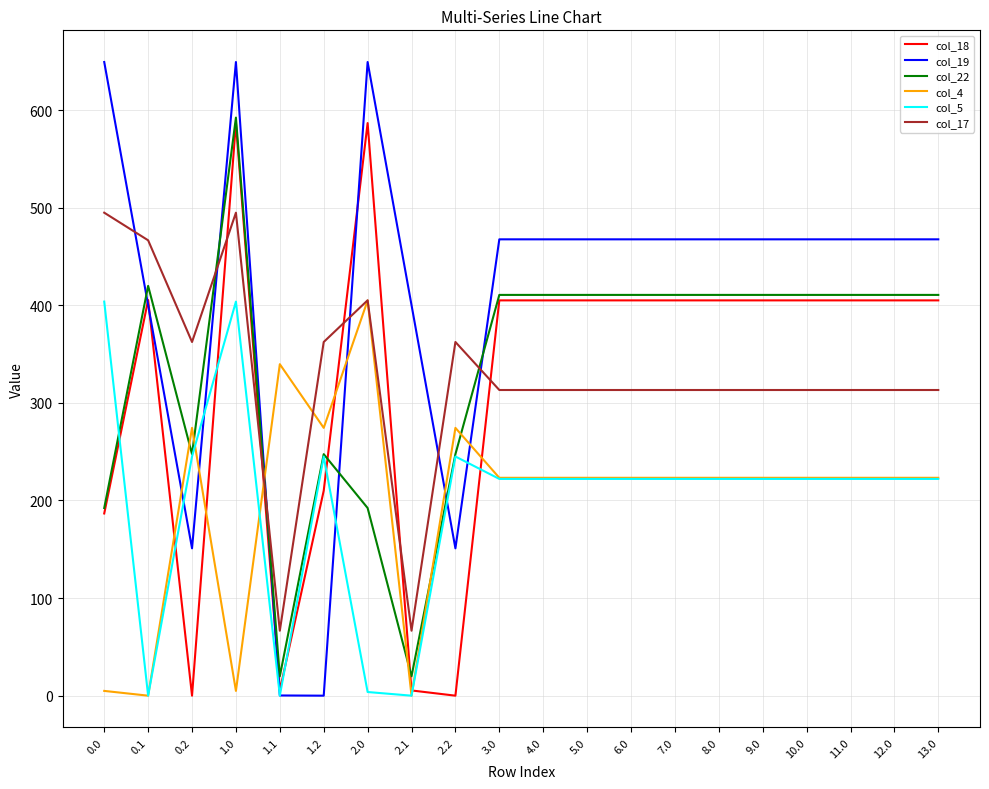

The value of col_17 at 12.0 is 133.1. True or false?

False